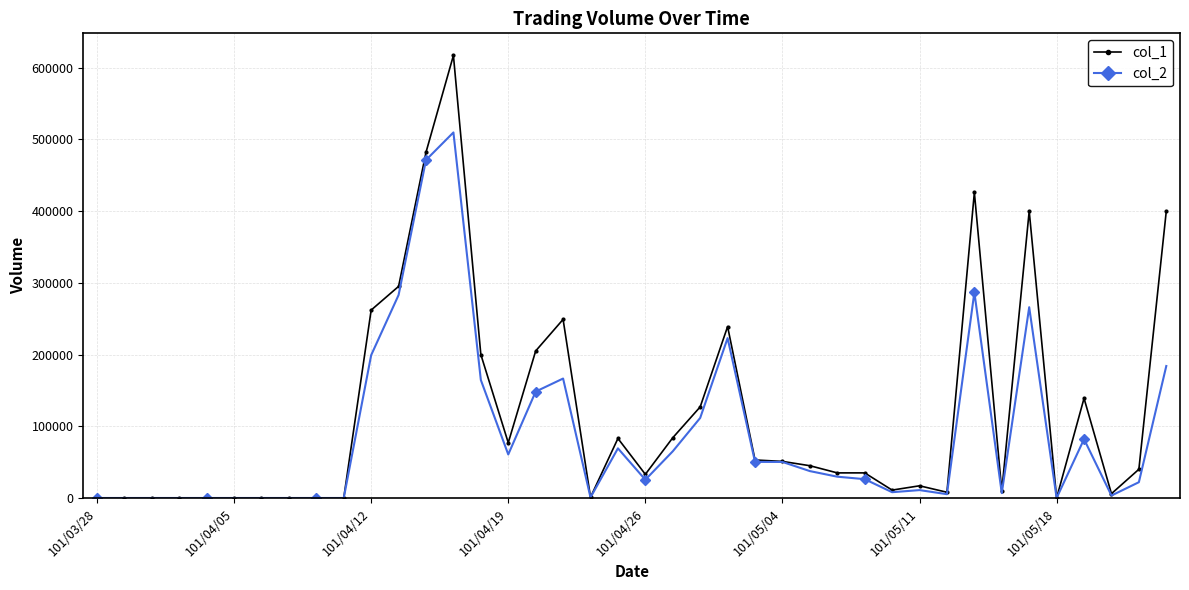

How many lines are shown in the chart?

2